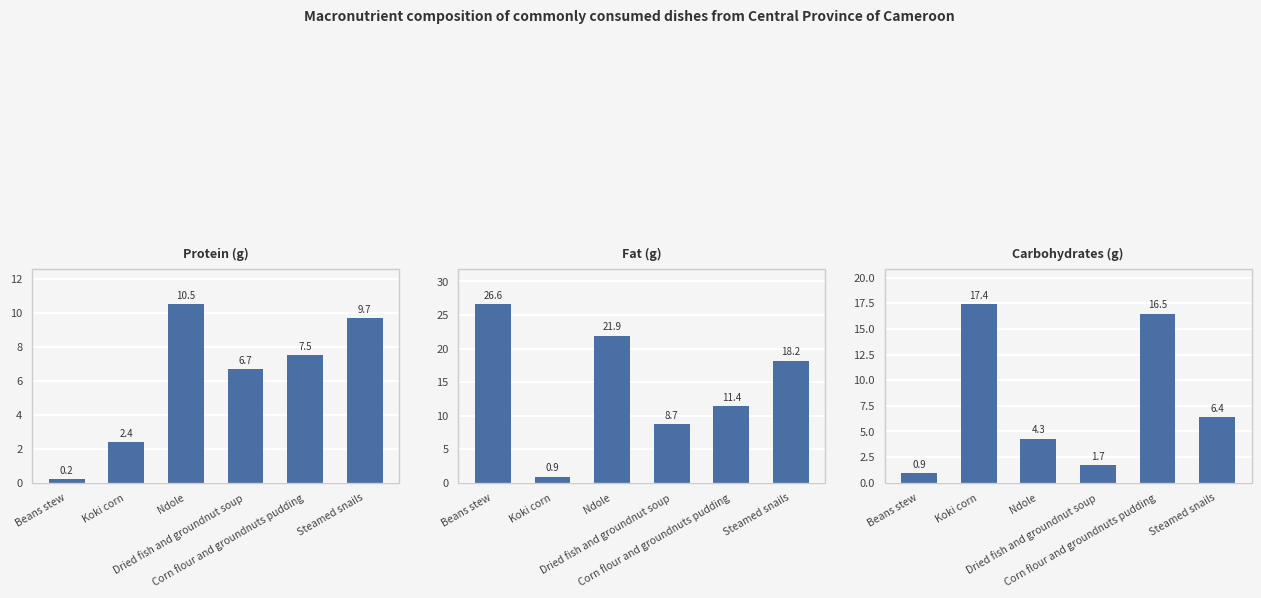

Reading left to right, what are all the values shown in this chart?

Protein (g): Beans stew=0.2	Koki corn=2.4	Ndole=10.5	Dried fish and groundnut soup=6.7	Corn flour and groundnuts pudding=7.5	Steamed snails=9.7
Fat (g): Beans stew=26.6	Koki corn=0.9	Ndole=21.9	Dried fish and groundnut soup=8.7	Corn flour and groundnuts pudding=11.4	Steamed snails=18.2
Carbohydrates (g): Beans stew=0.9	Koki corn=17.4	Ndole=4.3	Dried fish and groundnut soup=1.7	Corn flour and groundnuts pudding=16.5	Steamed snails=6.4